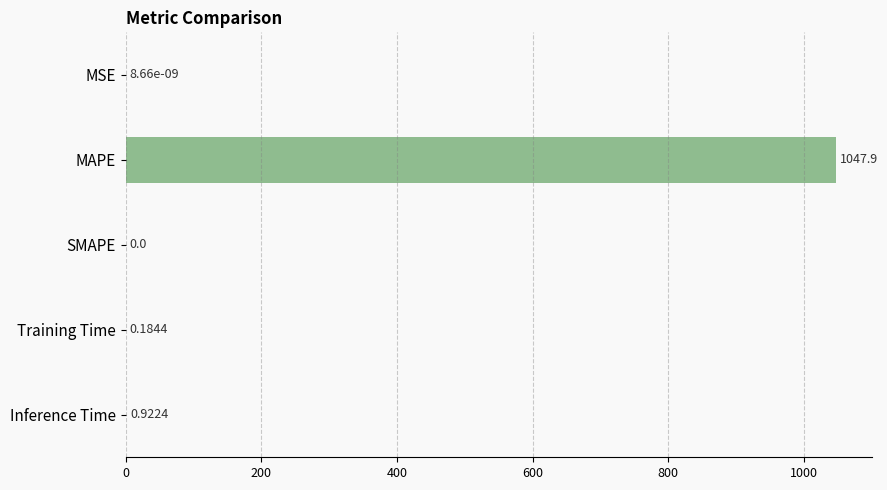

What is the sum of the values at SMAPE and MAPE?

1047.9